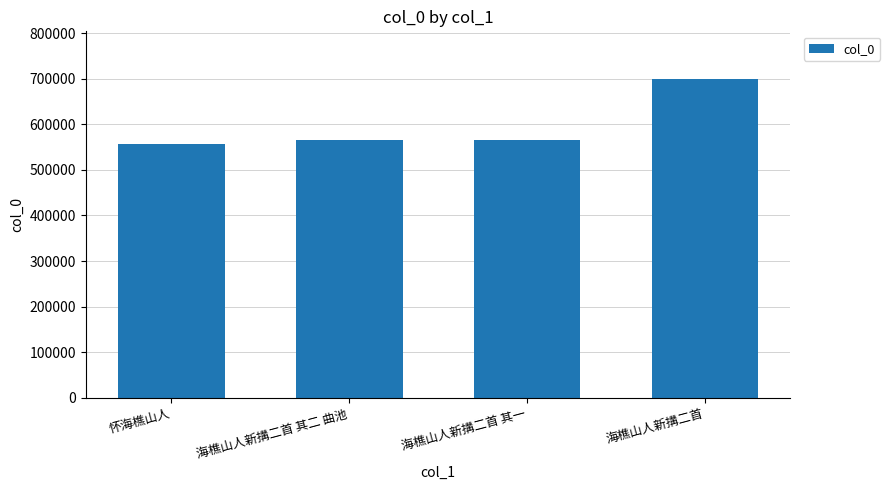

What is the approximate value at 海樵山人新搆二首 其一, to the nearest 100?

566500